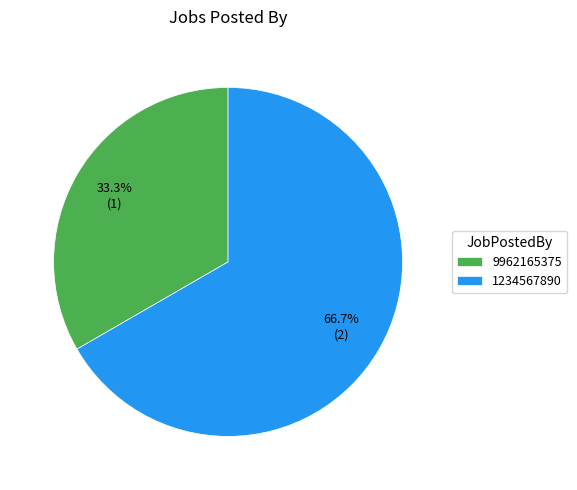

To the nearest percent, what is the difference between the largest and smallest slice percentages?

33%